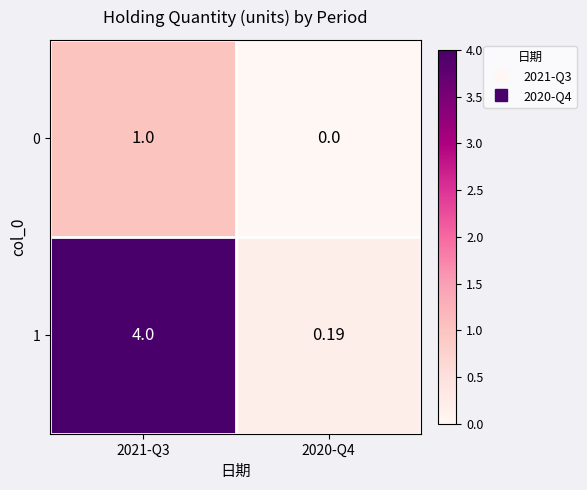

Rank the series by their average value, from lowest to highest.

0, 1